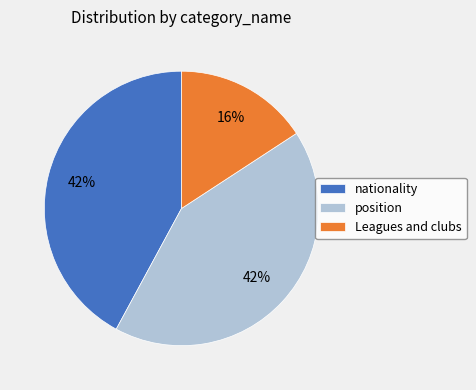

Between nationality and Leagues and clubs, which is larger?

nationality